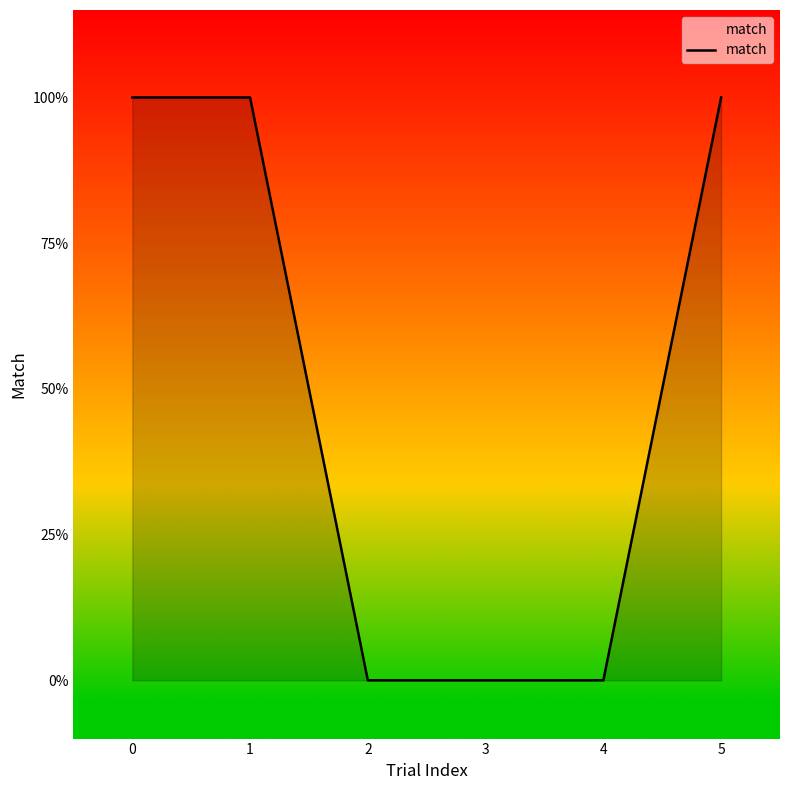

What value does the data have at 5?

1